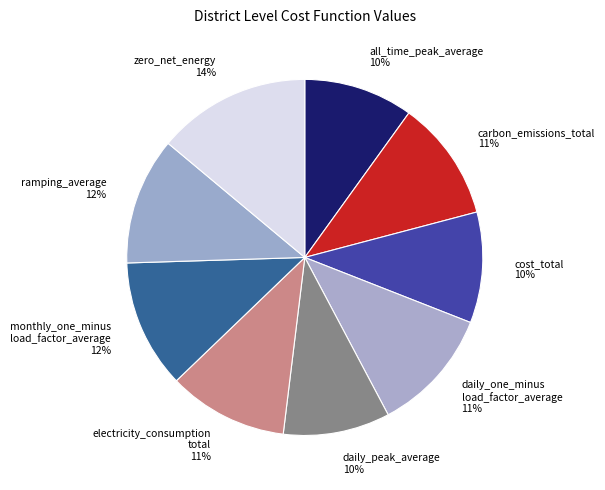

Combined, do monthly_one_minus load_factor_average and cost_total account for over 50%?

No